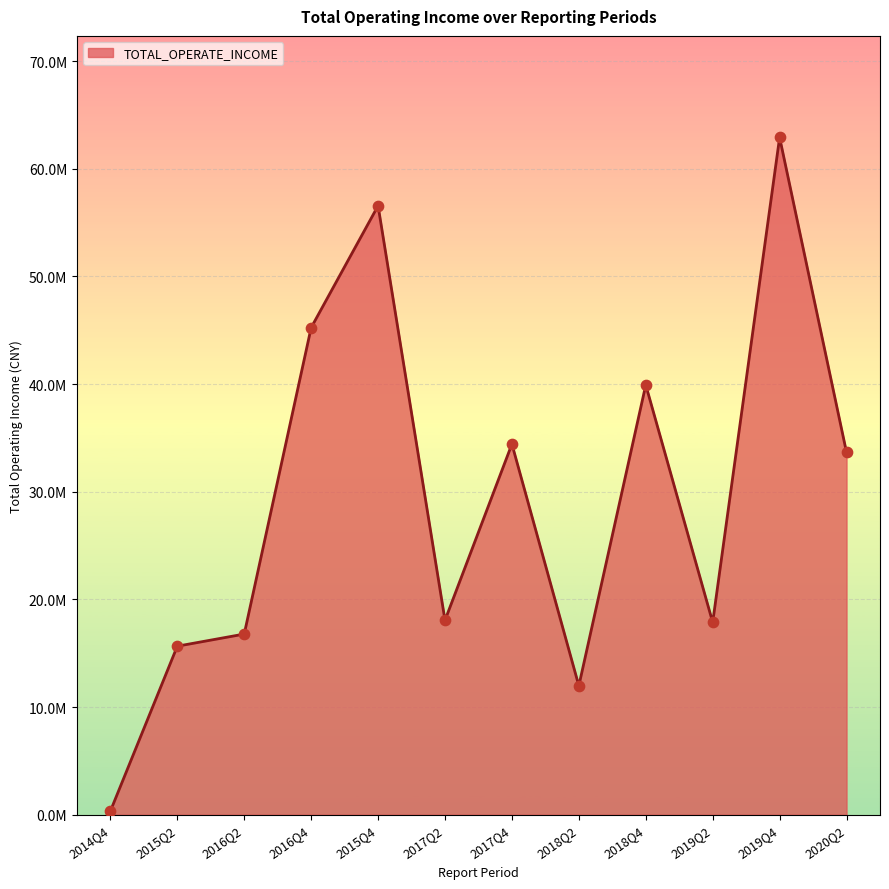

Is this an area chart (filled region under the line)?

Yes